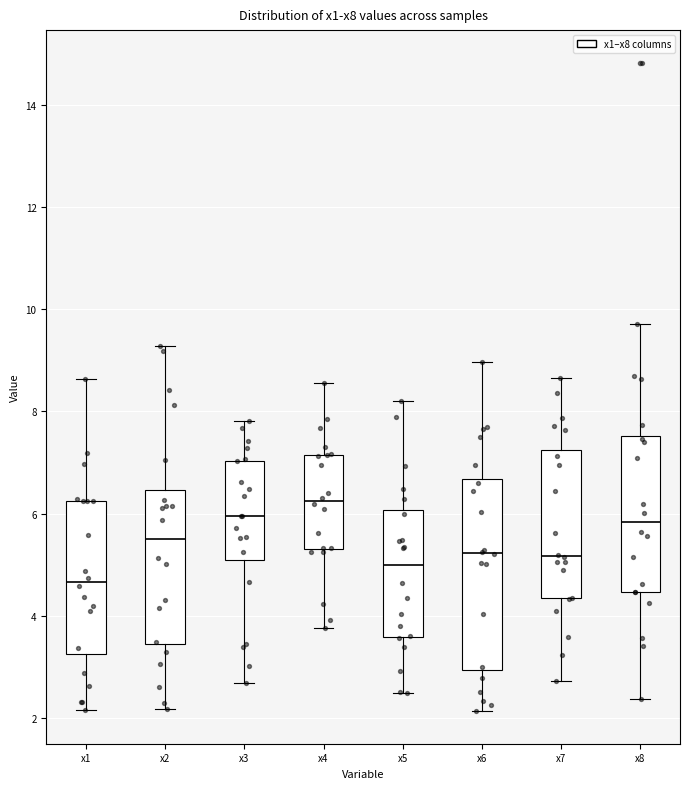

Comparing the boxes themselves (not the whiskers), which one is the tallest?

x6